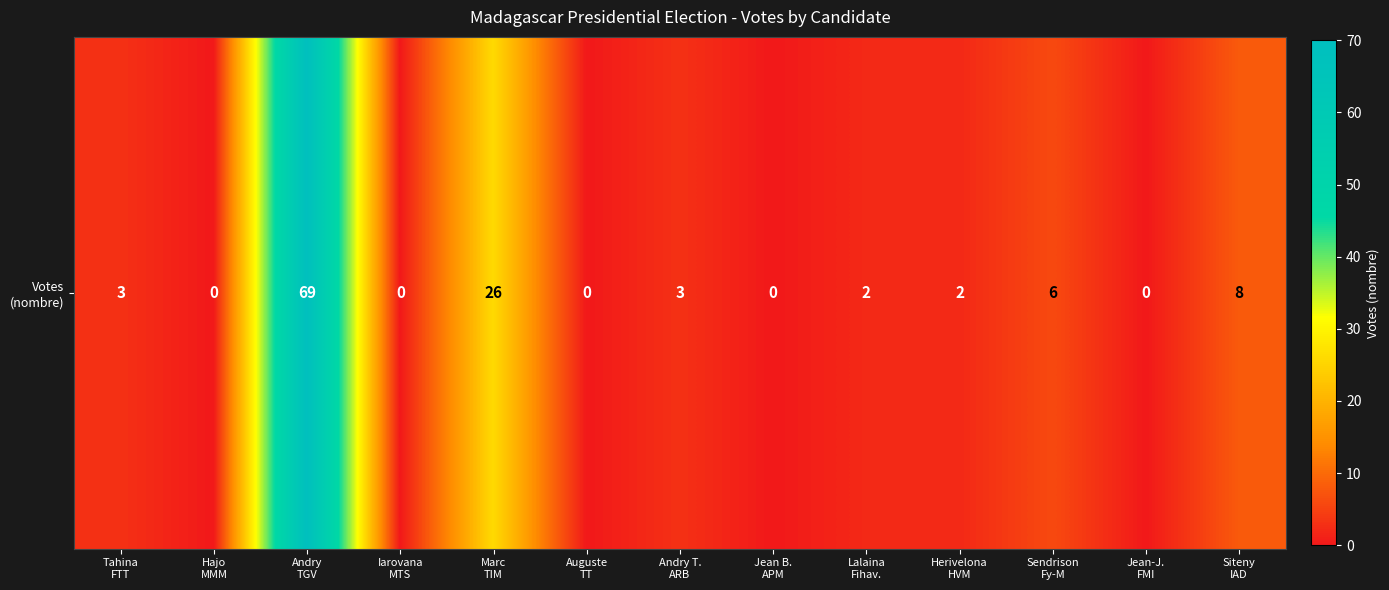

Reading left to right, list all the values displayed in this chart.

Tahina
FTT=3	Hajo
MMM=0	Andry
TGV=69	Iarovana
MTS=0	Marc
TIM=26	Auguste
TT=0	Andry T.
ARB=3	Jean B.
APM=0	Lalaina
Fihav.=2	Herivelona
HVM=2	Sendrison
Fy-M=6	Jean-J.
FMI=0	Siteny
IAD=8